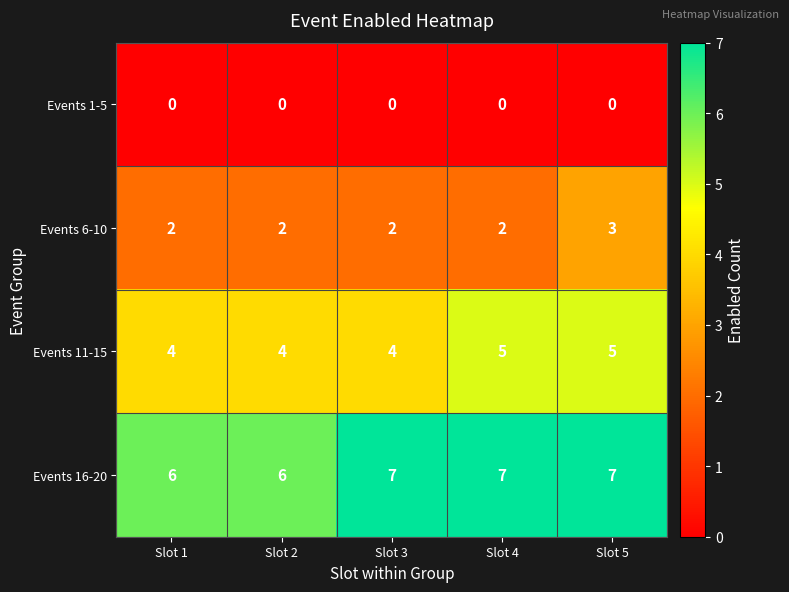

At Slot 1, list the series in order from largest to smallest.

Events 16-20, Events 11-15, Events 6-10, Events 1-5